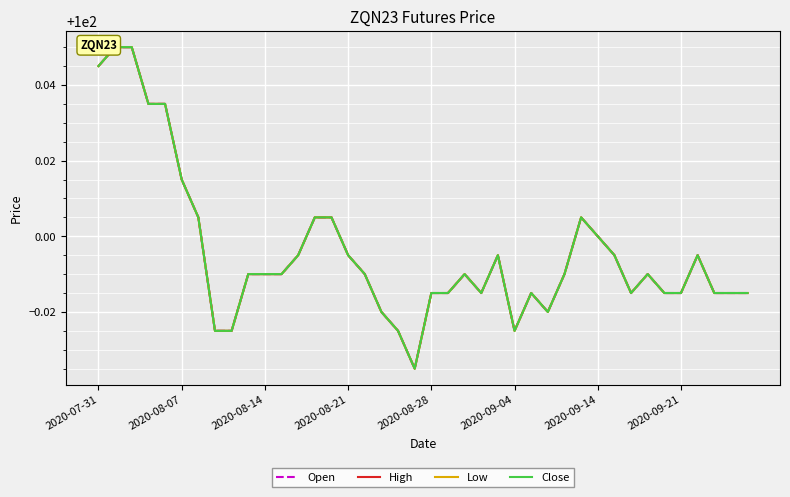

The Open series shows 100.0 at 16. True or false?

True